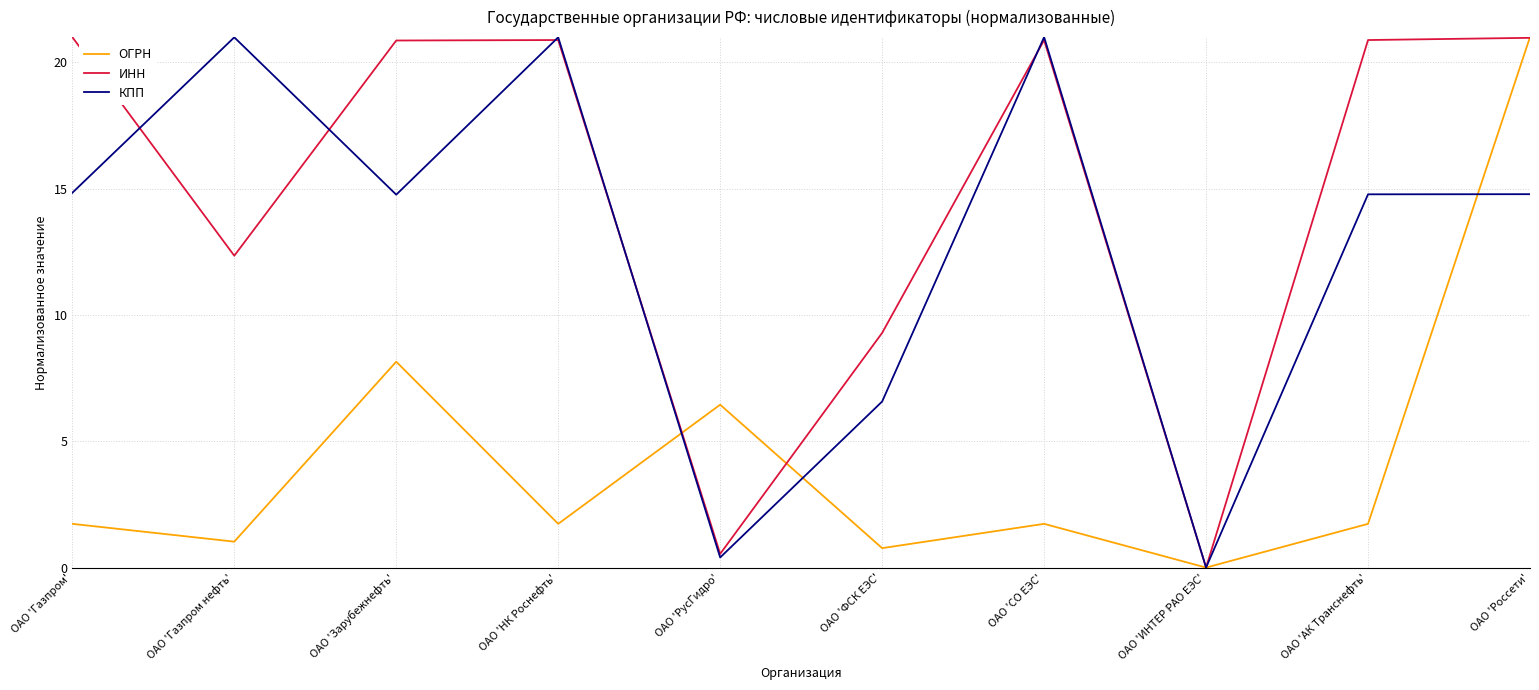

How many lines are shown in the chart?

3